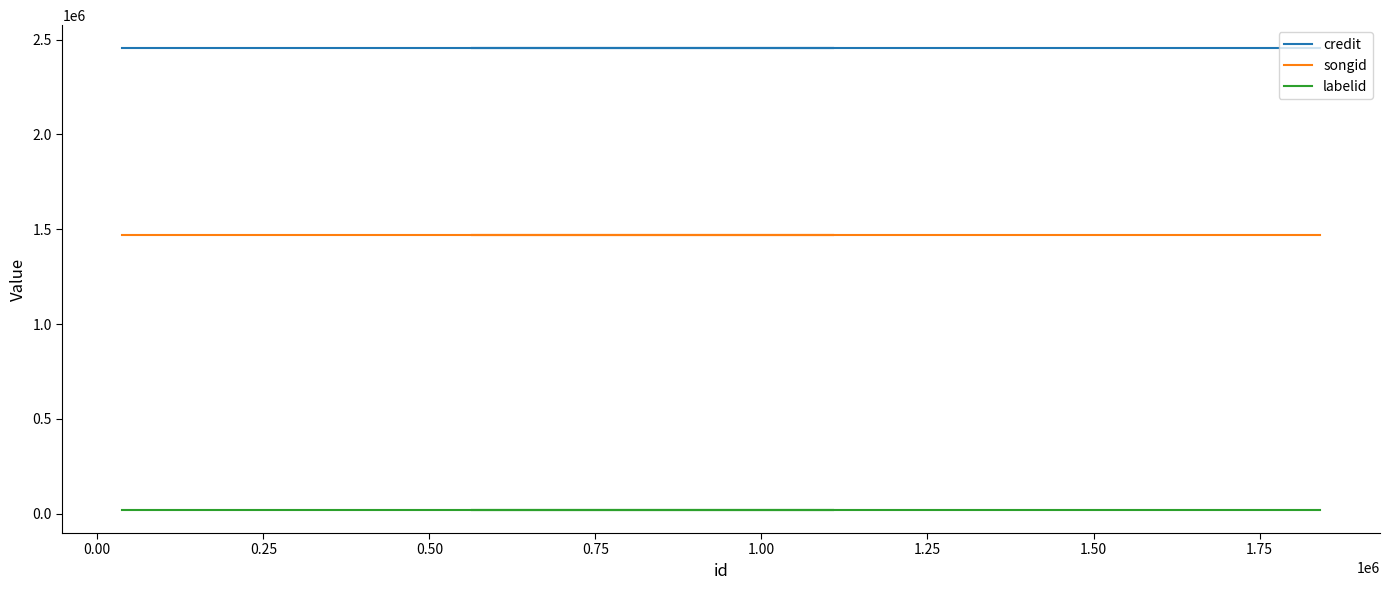

Rank the series by their maximum value, from highest to lowest.

credit, songid, labelid